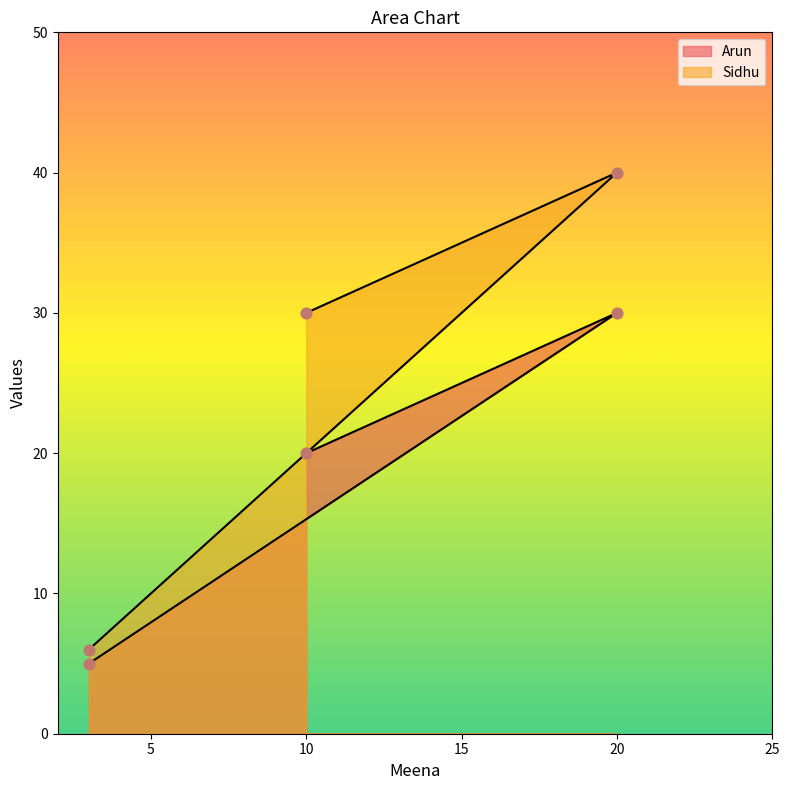

Which series has the largest total across all categories?

Sidhu